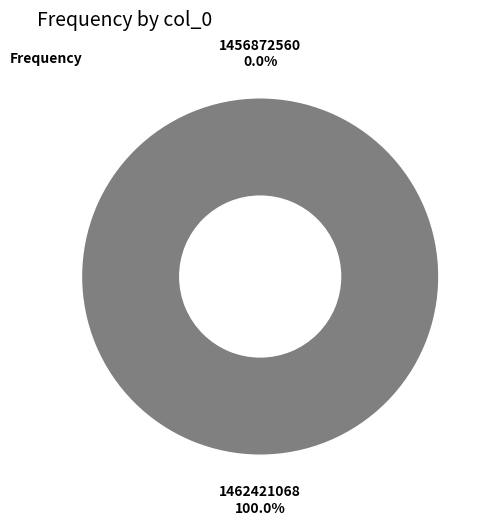

Combined, do 1462421068 and 1456872560 account for over 50%?

Yes